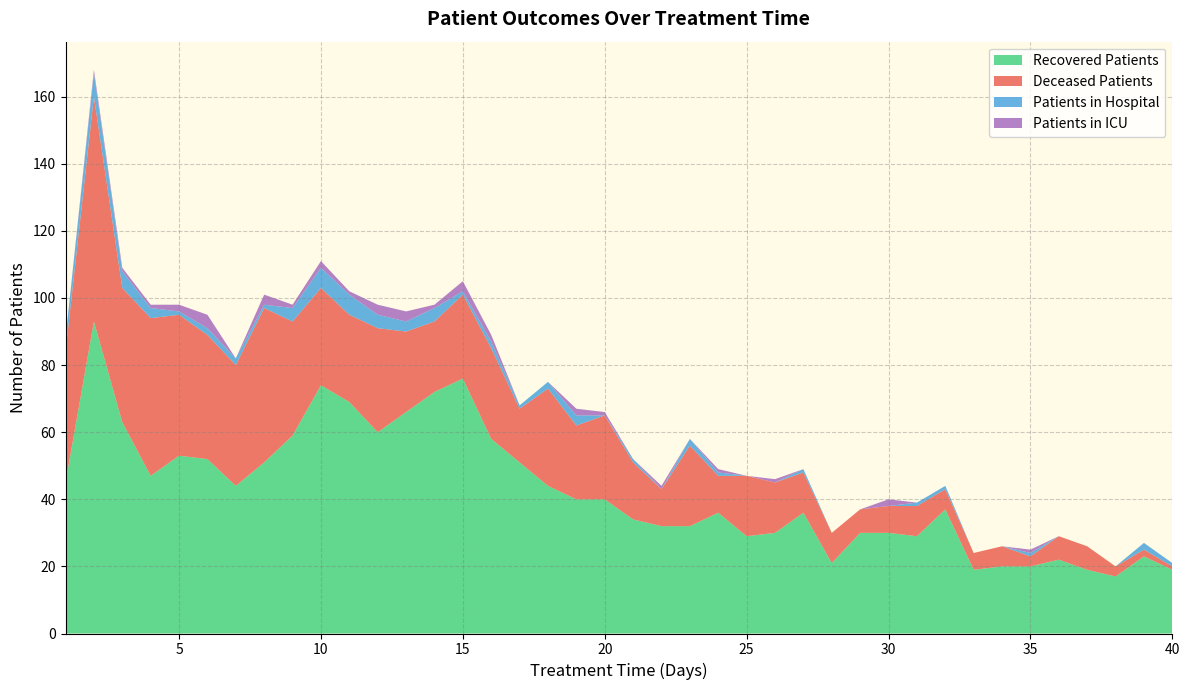

Reading left to right, extract all data points from this chart.

recovered_patients: 1=45	2=93	3=63	4=47	5=53	6=52	7=44	8=51	9=59	10=74	11=69	12=60	13=66	14=72	15=76	16=58	17=51	18=44	19=40	20=40	21=34	22=32	23=32	24=36	25=29	26=30	27=36	28=21	29=30	30=30	31=29	32=37	33=19	34=20	35=20	36=22	37=19	38=17	39=23	40=19
deceased_patients: 1=39	2=67	3=40	4=47	5=42	6=37	7=36	8=46	9=34	10=29	11=26	12=31	13=24	14=21	15=25	16=27	17=16	18=29	19=22	20=25	21=17	22=11	23=24	24=11	25=18	26=15	27=12	28=9	29=7	30=8	31=9	32=6	33=5	34=6	35=3	36=7	37=7	38=3	39=2	40=1
patients_in_hospital: 1=4	2=7	3=5	4=3	5=1	6=2	7=2	8=1	9=4	10=6	11=6	12=4	13=3	14=4	15=1	16=2	17=1	18=2	19=3	20=0	21=1	22=0	23=2	24=1	25=0	26=0	27=1	28=0	29=0	30=0	31=1	32=1	33=0	34=0	35=1	36=0	37=0	38=0	39=2	40=1
patients_in_icu: 1=0	2=1	3=1	4=1	5=2	6=4	7=0	8=3	9=1	10=2	11=1	12=3	13=3	14=1	15=3	16=2	17=0	18=0	19=2	20=1	21=0	22=1	23=0	24=1	25=0	26=1	27=0	28=0	29=0	30=2	31=0	32=0	33=0	34=0	35=1	36=0	37=0	38=0	39=0	40=0